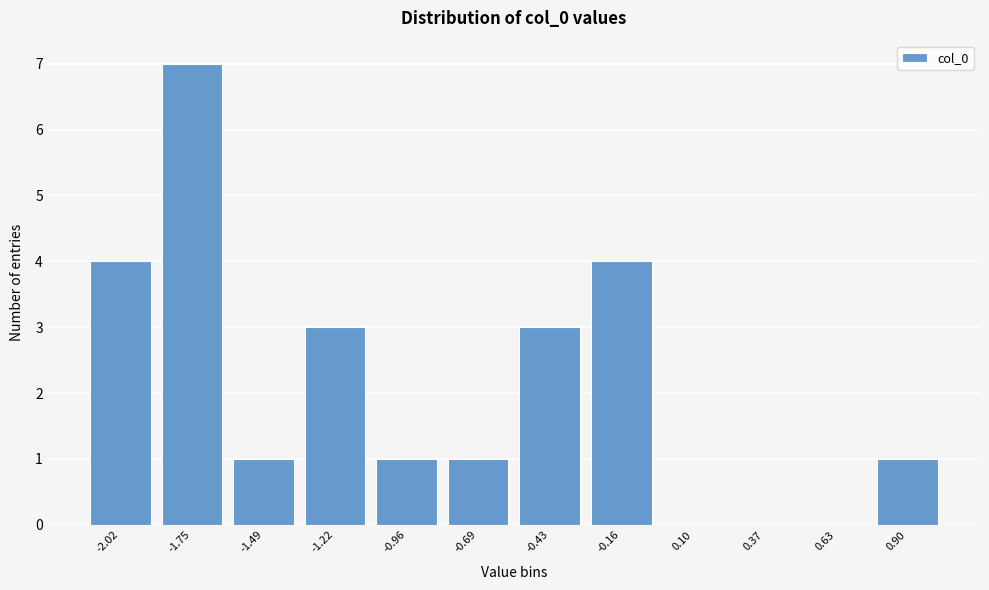

Reading left to right, list all the values displayed in this chart.

-2.02=4	-1.75=7	-1.49=1	-1.22=3	-0.96=1	-0.69=1	-0.43=3	-0.16=4	0.10=0	0.37=0	0.63=0	0.90=1